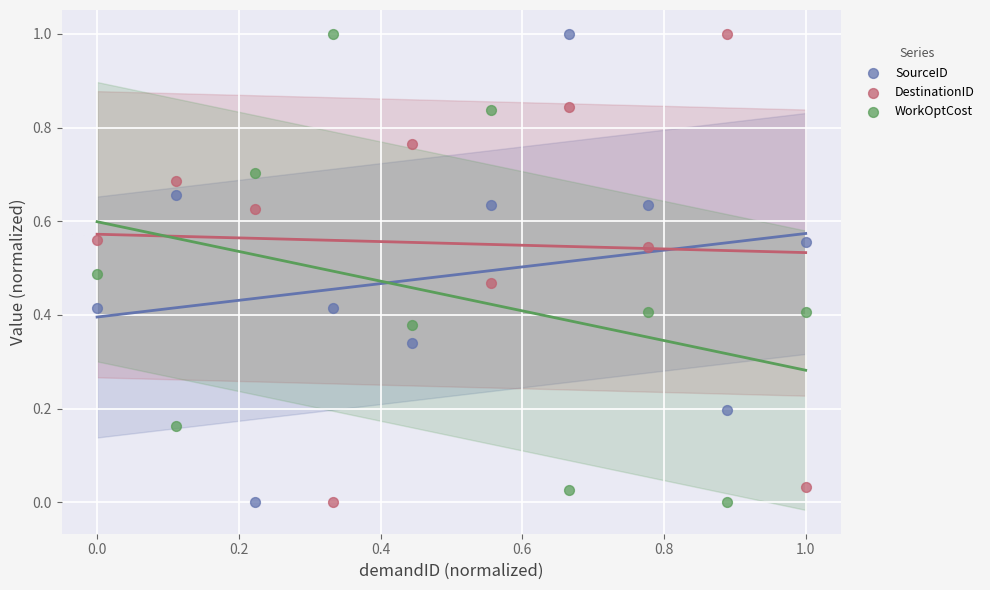

Across all data points, what is the range of X values (max minus min)?

1.0